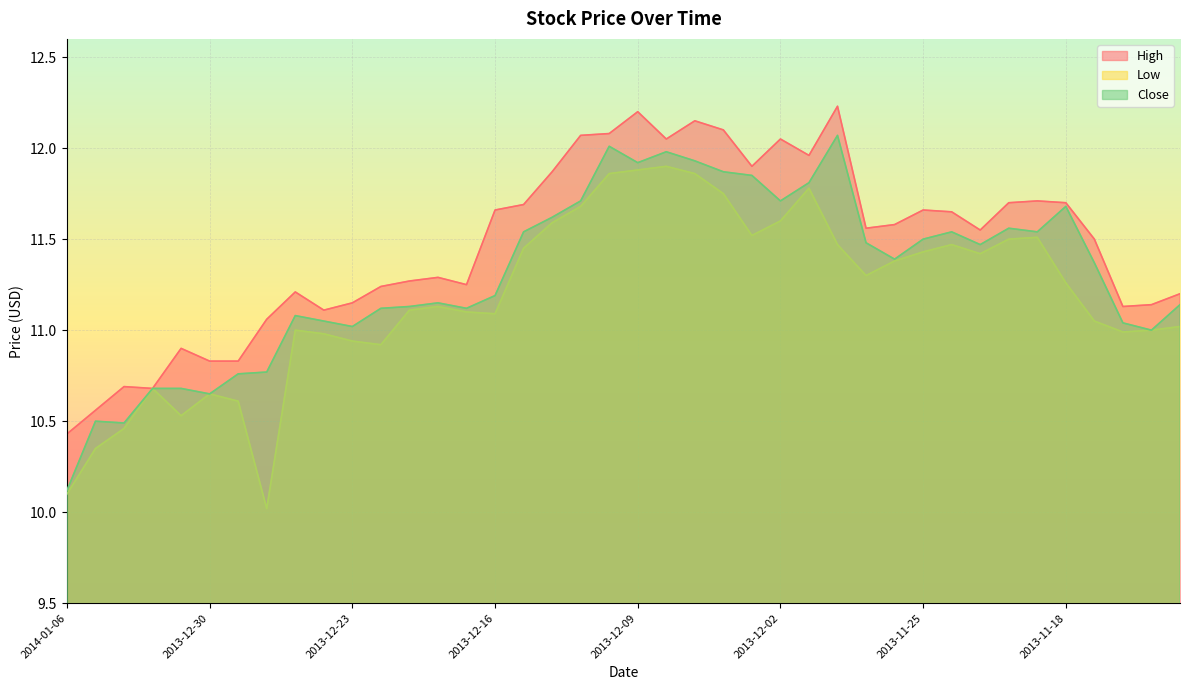

How many distinct data groups are displayed?

3